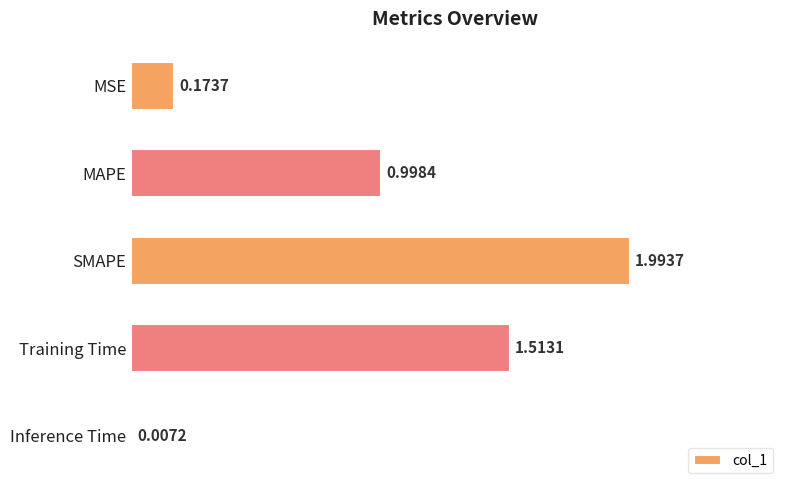

Count the number of data series in this chart.

1